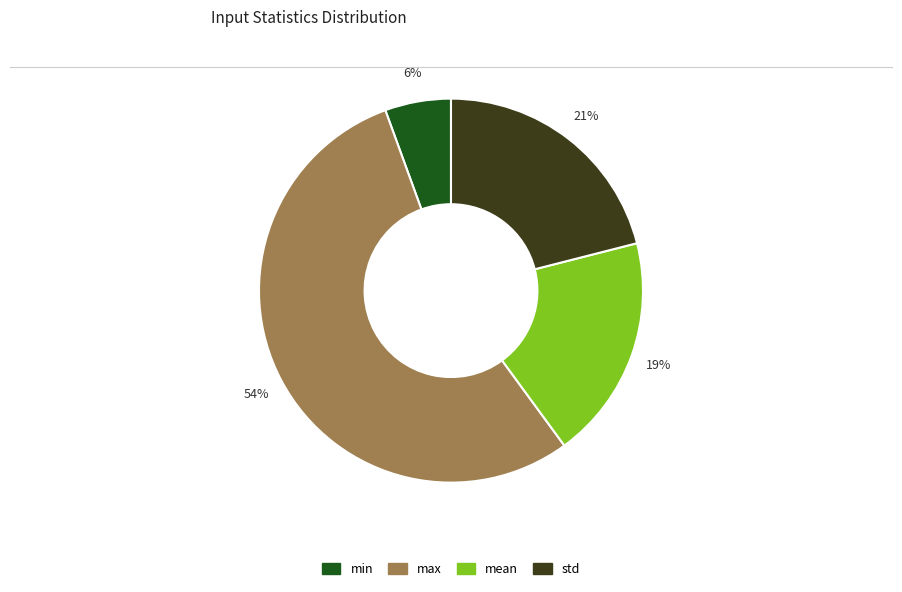

To the nearest percent, what portion does min represent?

6%